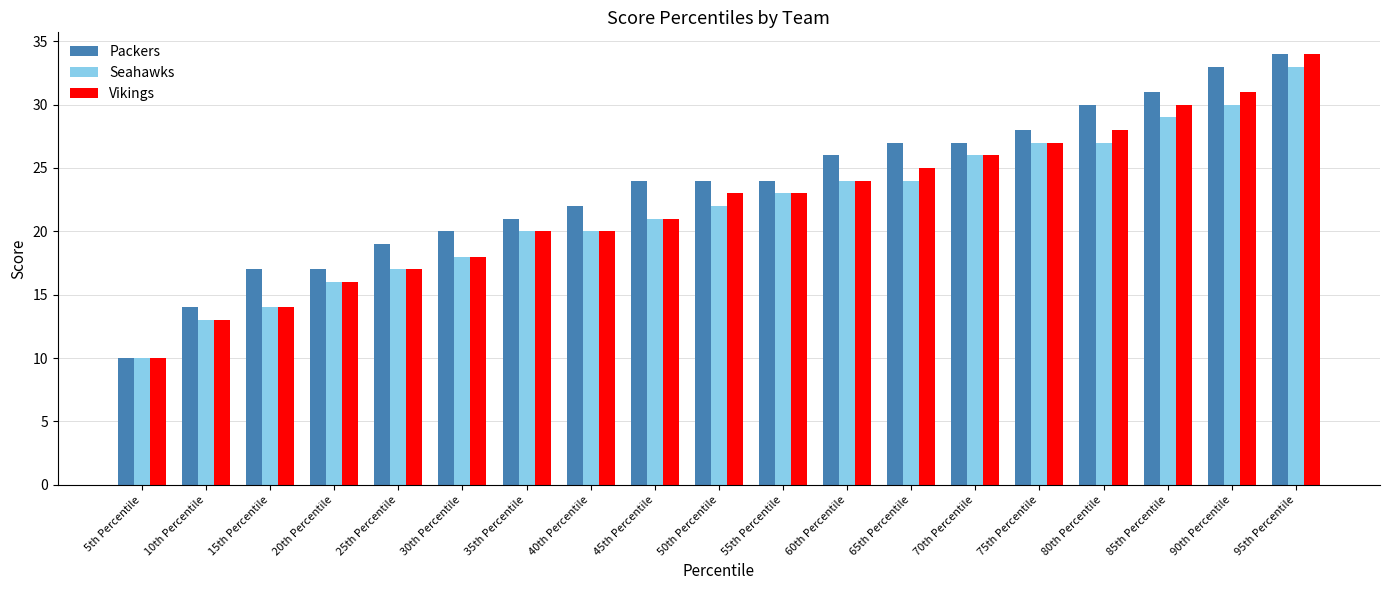

What is the difference between the second highest and second lowest values in the Packers series?

19